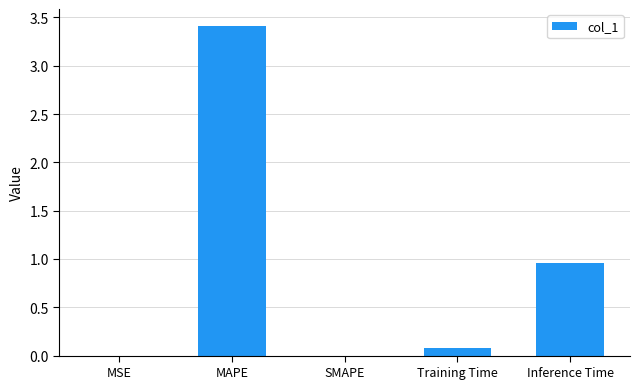

True or false: the data shows -1.7 at SMAPE.

False